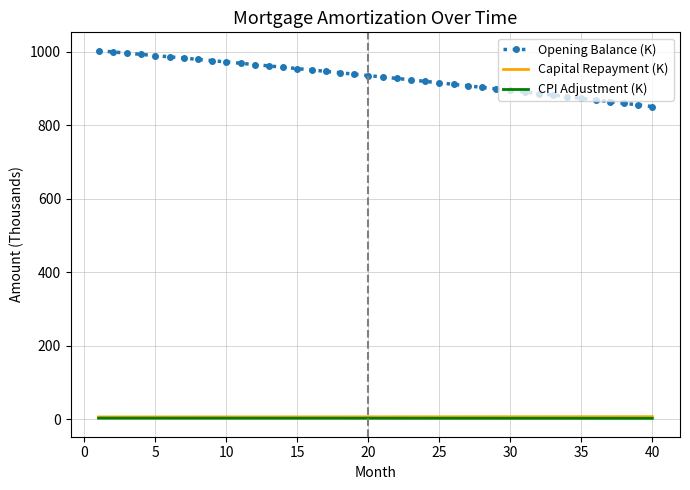

What is the minimum value for Opening Balance (K)?

851.1